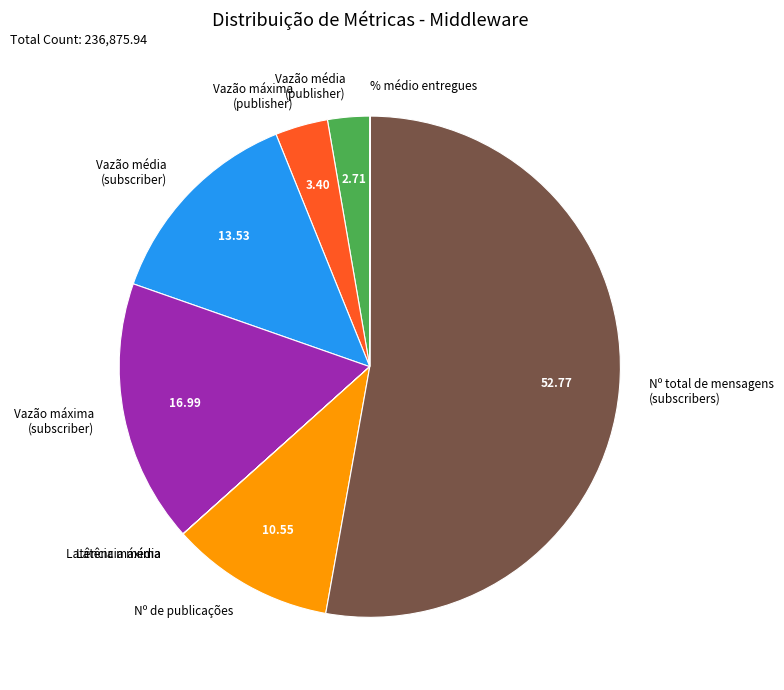

Does Nº total de mensagens (subscribers) represent more than half of the total?

Yes